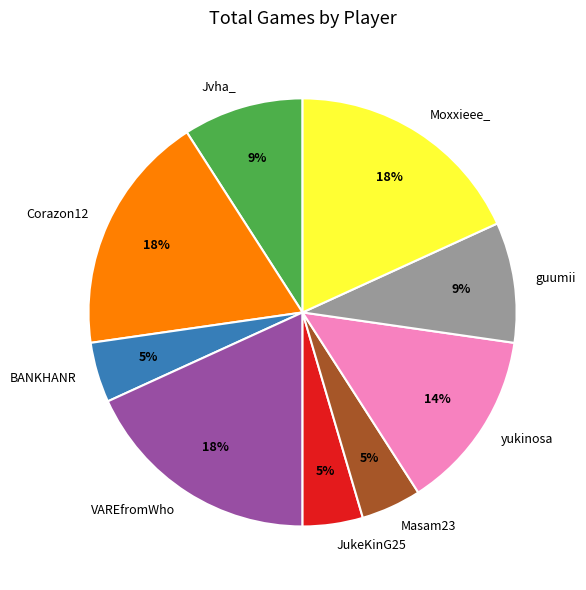

To the nearest percent, what is the average slice percentage?

11%